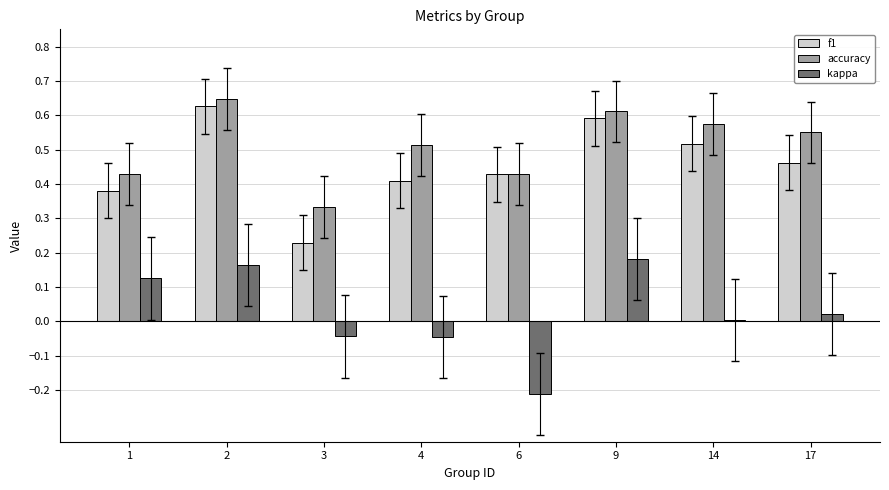

How many f1 values are between 0 and 1?

8